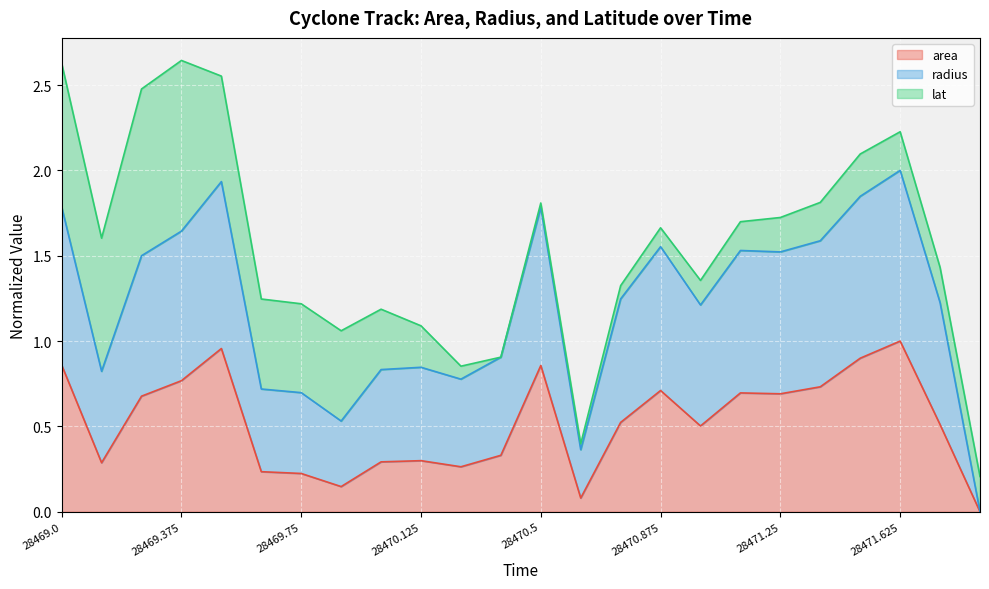

Is it true that area equals 0.7 at 28471.25?

True